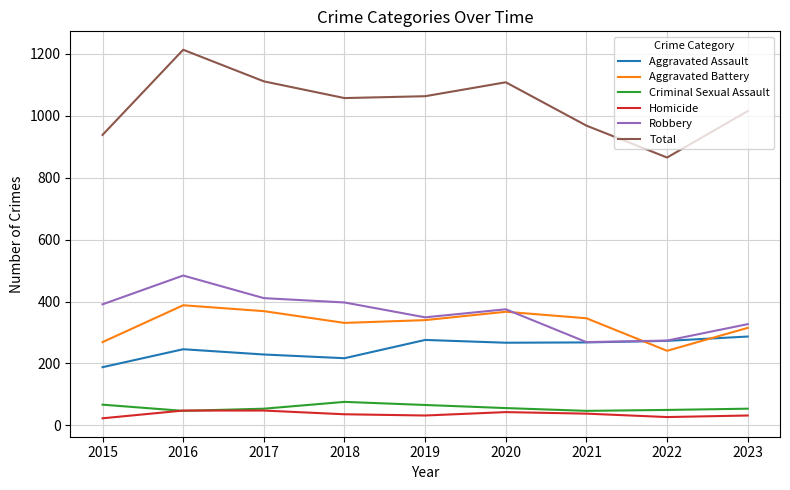

At which category is the sum across all series the highest?

2016